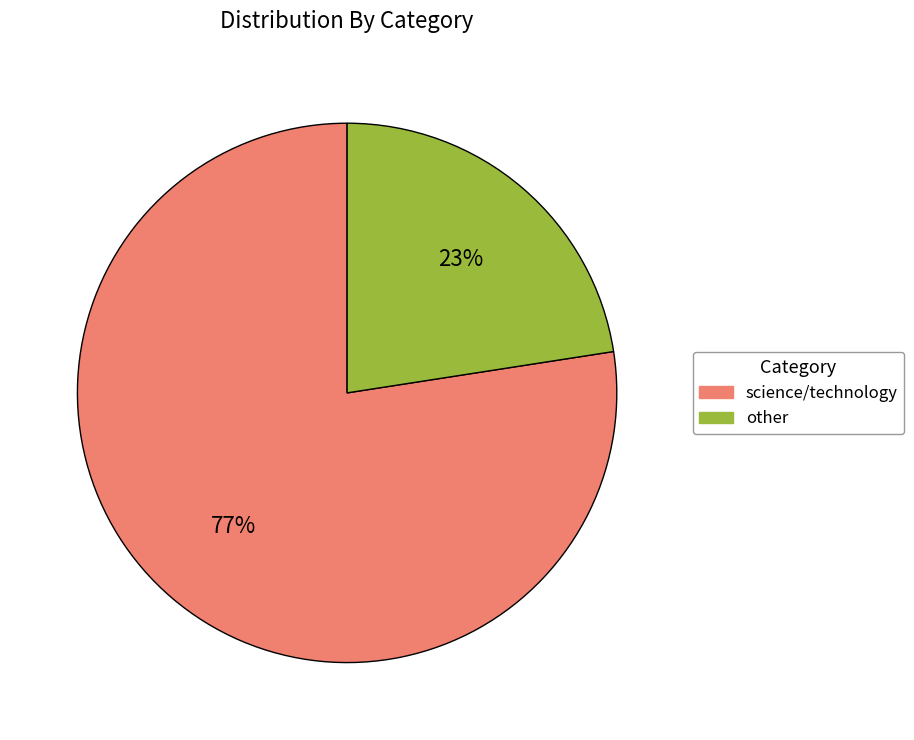

Is it true that science/technology is 77% of the pie?

True